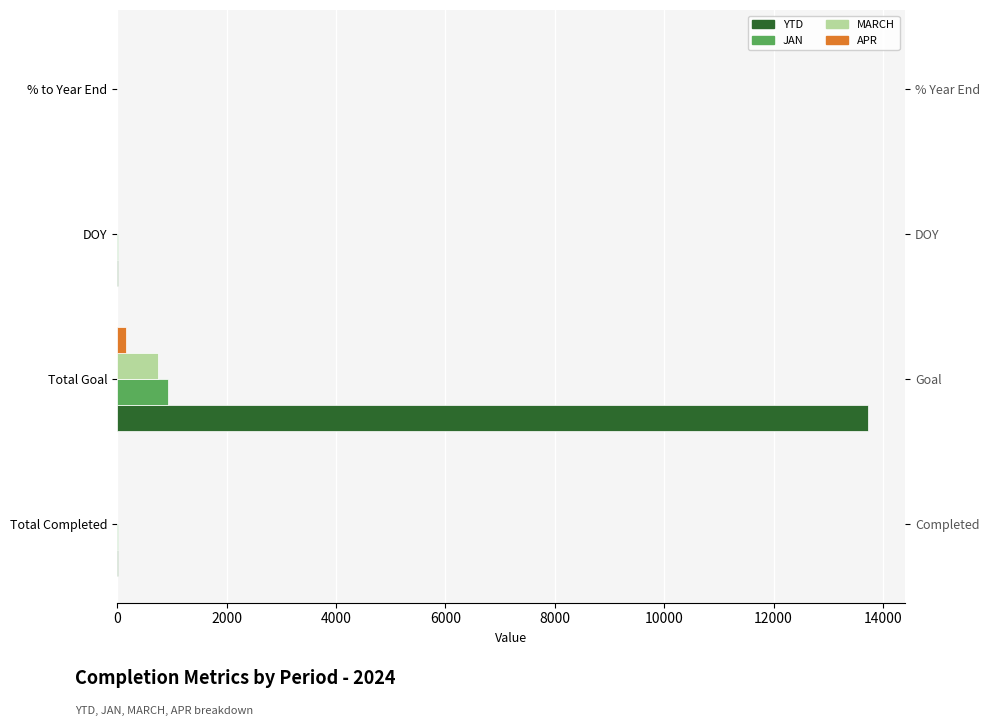

What is the greatest value displayed?

13721.0